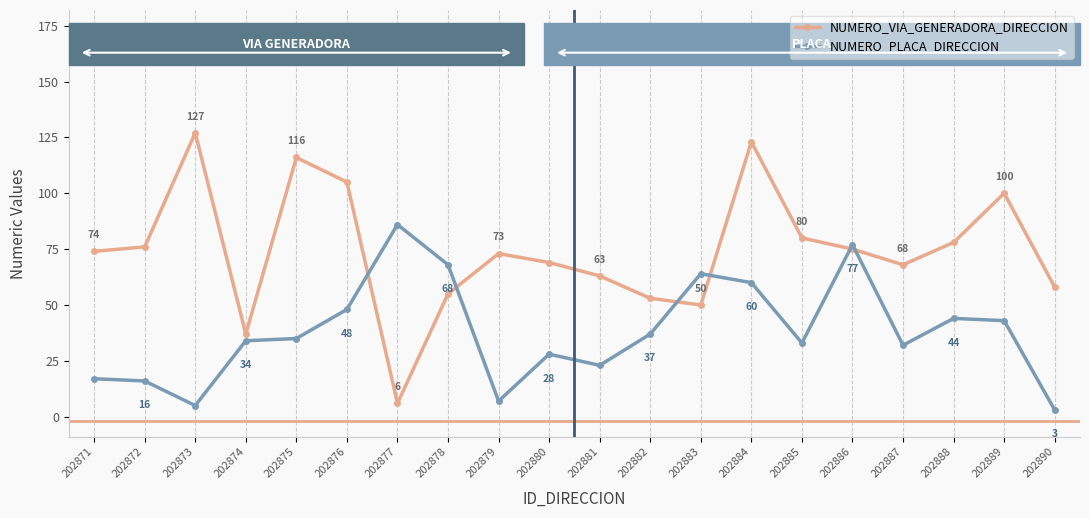

Reading left to right, transcribe all the data shown in this chart.

NUMERO_VIA_GENERADORA_DIRECCION: 202871=74	202872=76	202873=127	202874=37	202875=116	202876=105	202877=6	202878=55	202879=73	202880=69	202881=63	202882=53	202883=50	202884=123	202885=80	202886=75	202887=68	202888=78	202889=100	202890=58
NUMERO_PLACA_DIRECCION: 202871=17	202872=16	202873=5	202874=34	202875=35	202876=48	202877=86	202878=68	202879=7	202880=28	202881=23	202882=37	202883=64	202884=60	202885=33	202886=77	202887=32	202888=44	202889=43	202890=3